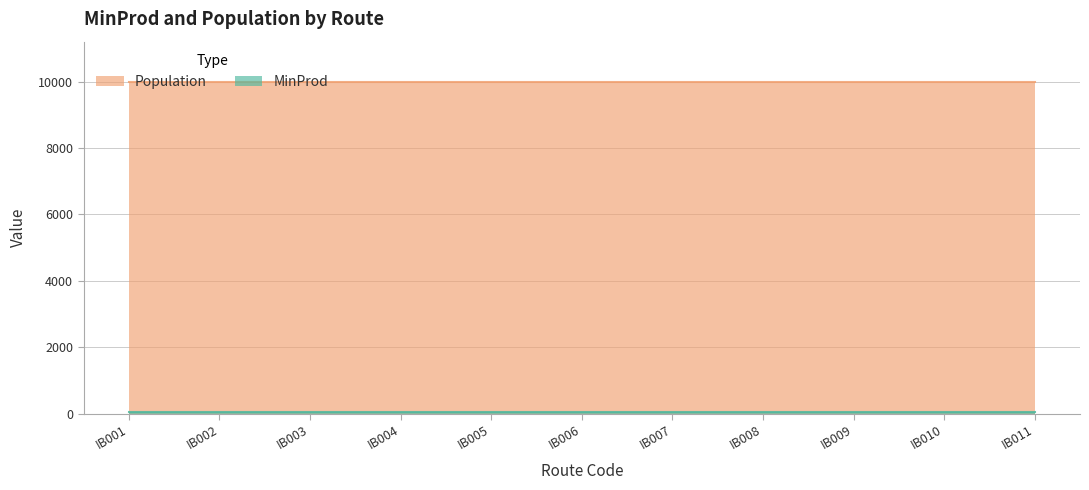

What is the total value across all series at IB006?

10050